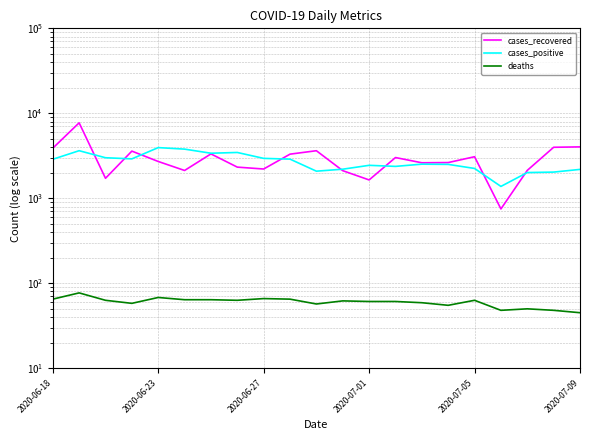

Which series has the largest total across all categories?

cases_recovered